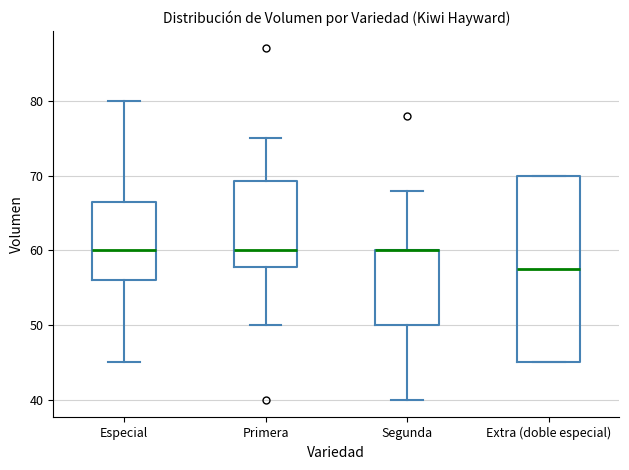

Where does the lower whisker of the box for Segunda end on the y-axis? The values are not printed on the chart, so give them approximately, as read against the axis.

40